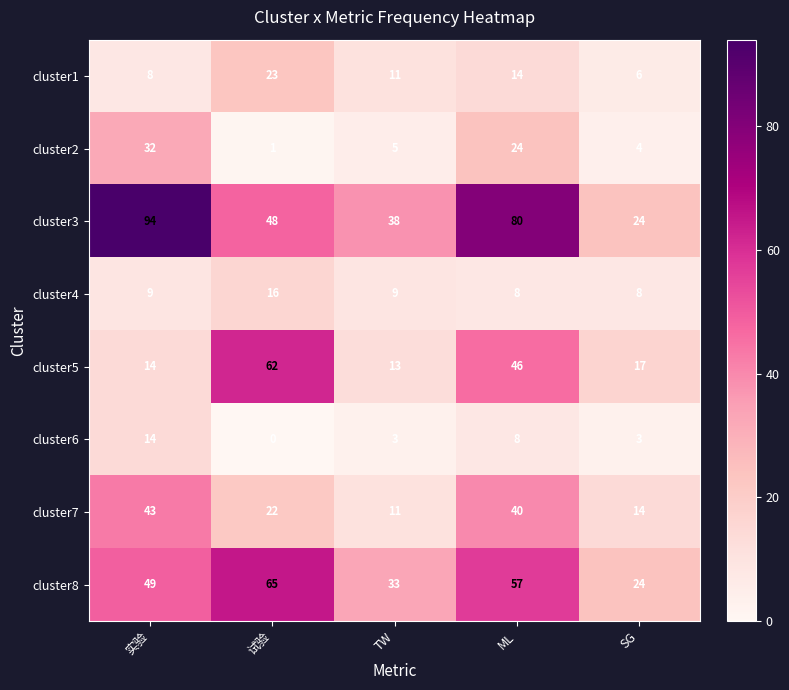

What is the average value of the cluster4 series?

10